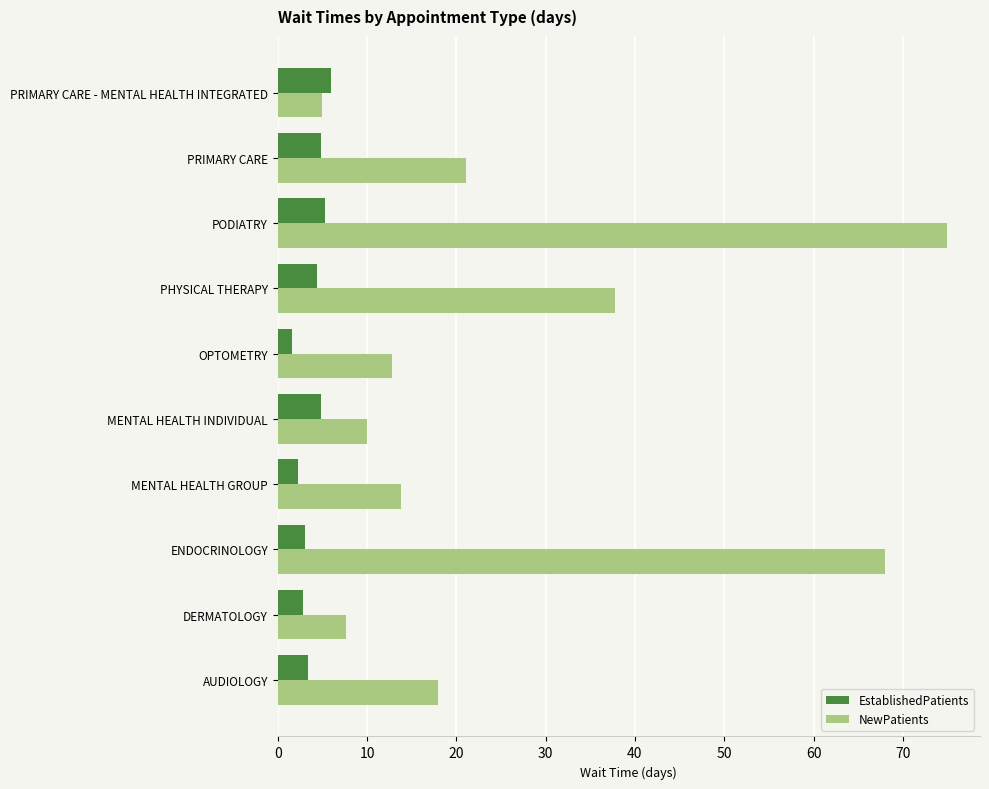

Which series has the widest spread of values?

NewPatients